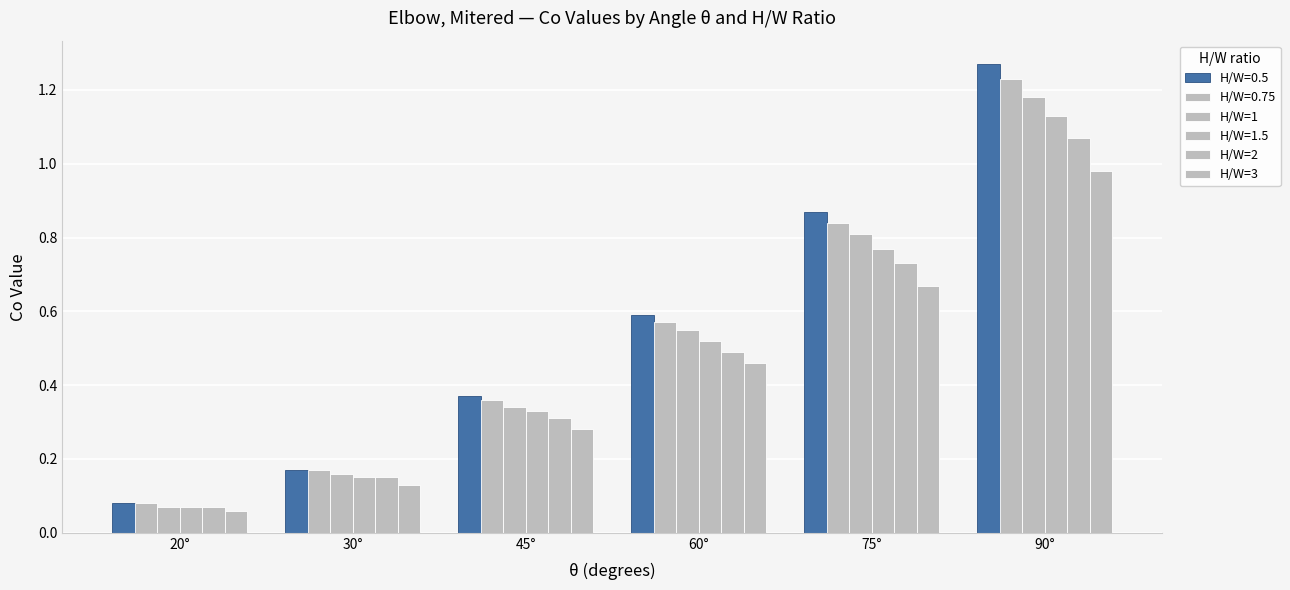

How many series are shown in this chart?

6